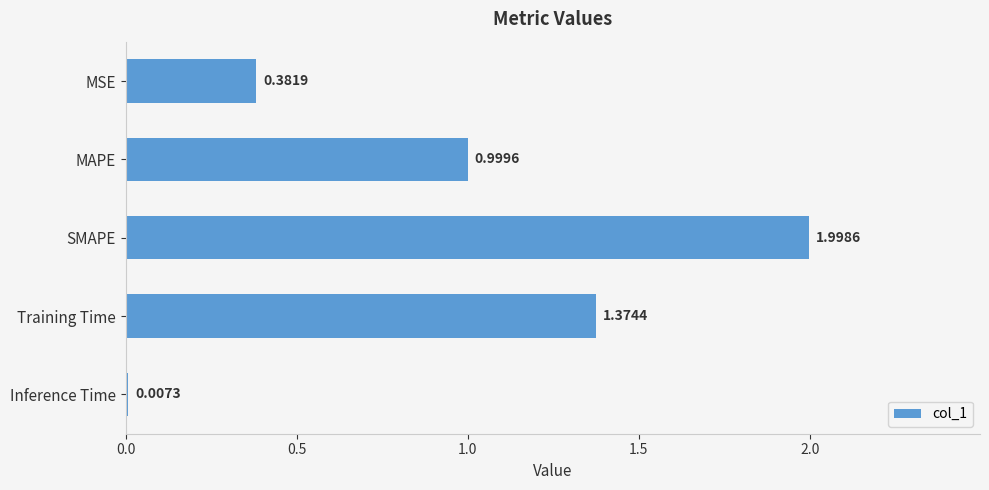

Which label corresponds to the largest value in the chart?

SMAPE